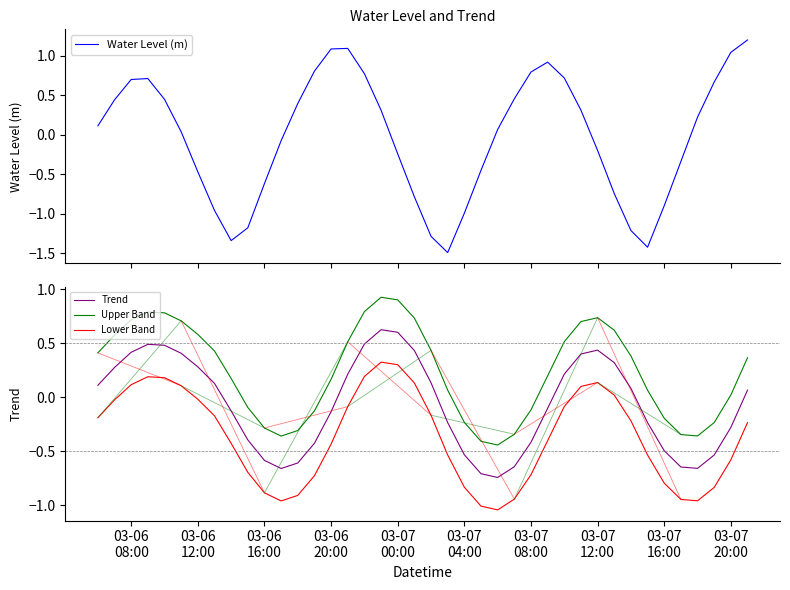

What is the highest value of the Water Level (m) series?

1.2